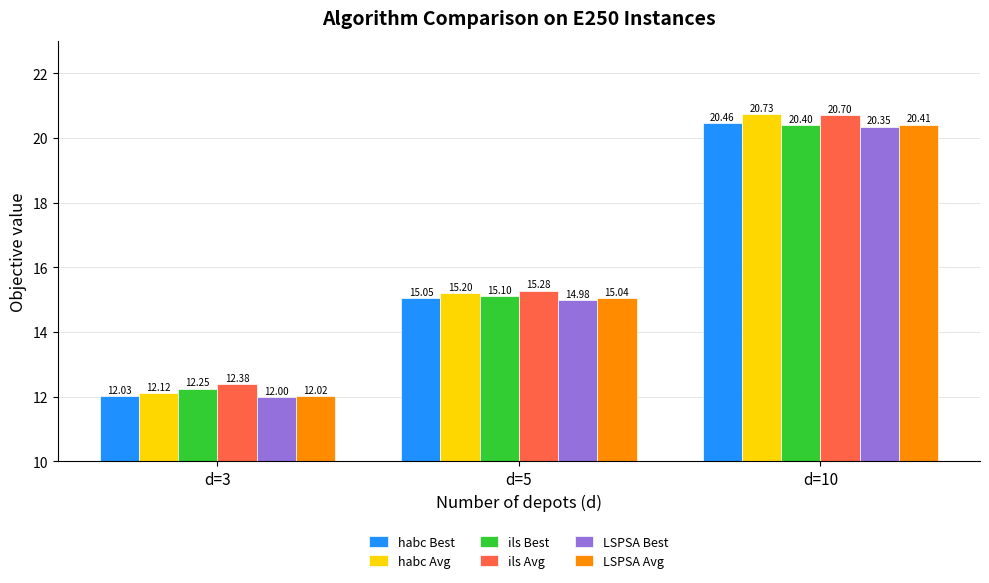

The value of habc Avg at d=3 is 12.1. True or false?

True